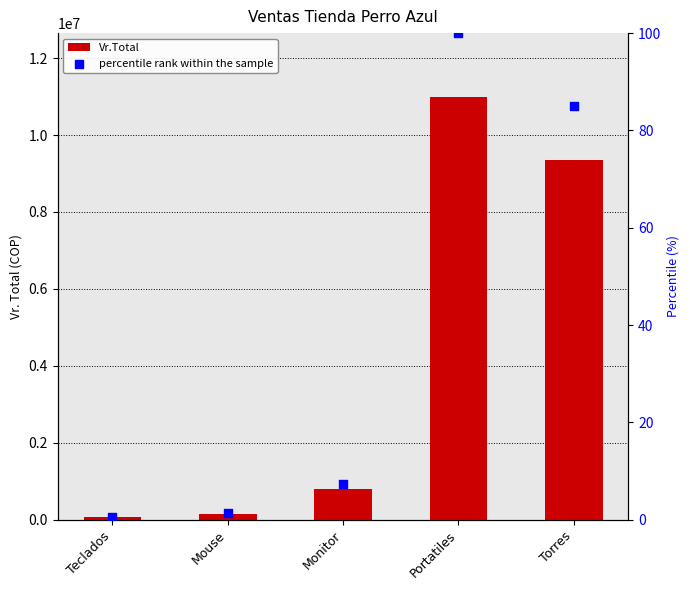

Which series has the largest Y range (max minus min)?

Vr.Total